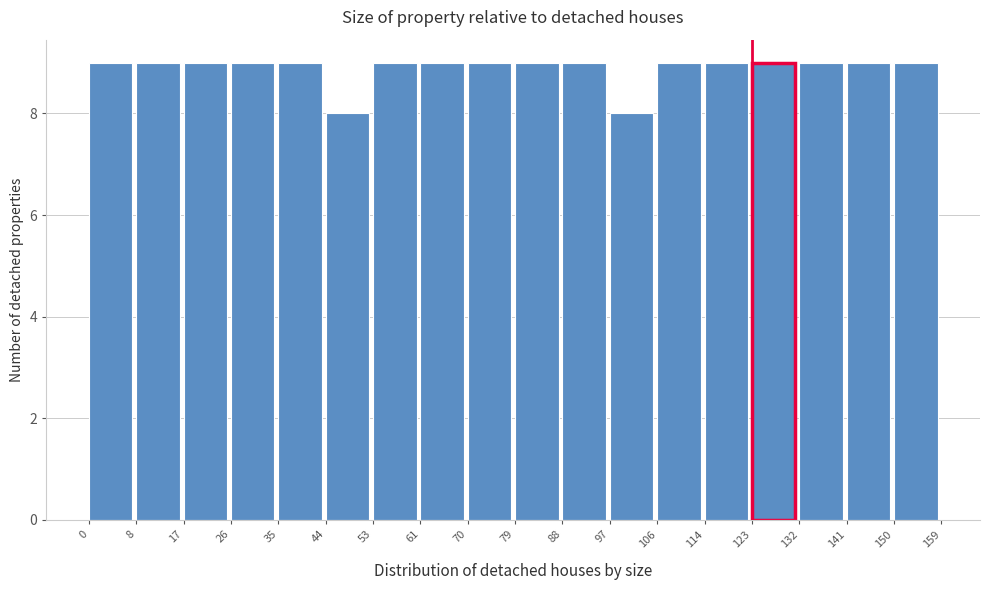

Reading left to right, list every bar in this chart as the range it spans on the x-axis followed by its height. The values are not printed on the chart, so give them approximately, as read against the axis.

0 to 8: 9
8 to 17: 9
17 to 26: 9
26 to 35: 9
35 to 44: 9
44 to 53: 8
53 to 61: 9
61 to 70: 9
70 to 79: 9
79 to 88: 9
88 to 97: 9
97 to 106: 8
106 to 114: 9
114 to 123: 9
123 to 132: 9
132 to 141: 9
141 to 150: 9
150 to 159: 9